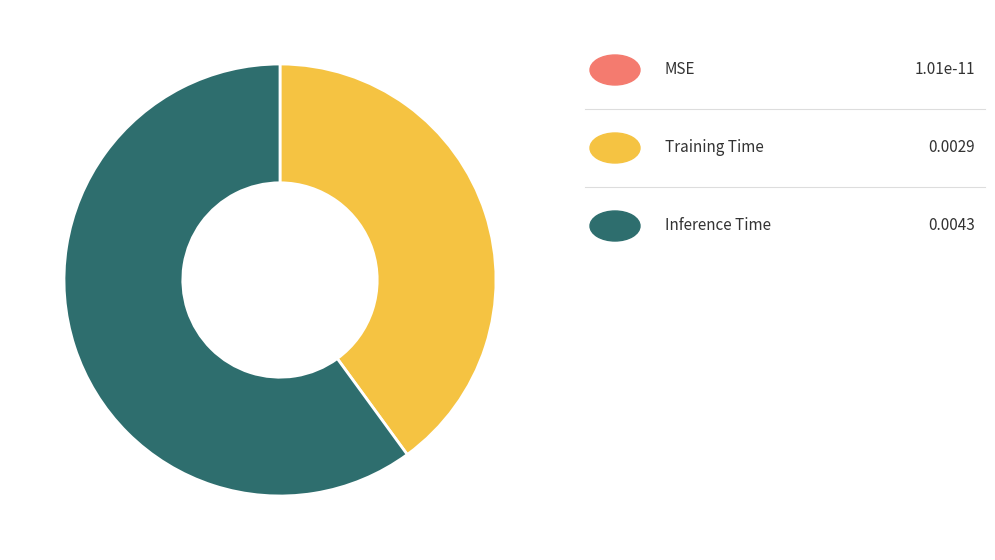

Is there a majority slice in this chart?

Yes